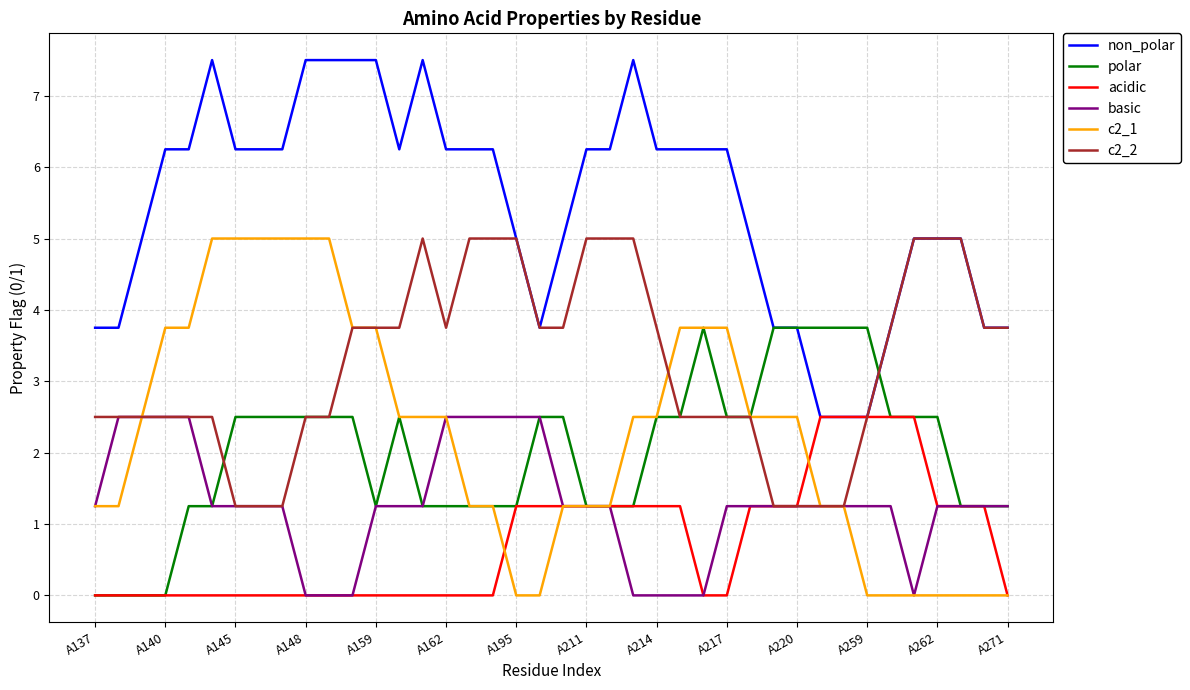

At how many categories does at least one series exceed 2?

40